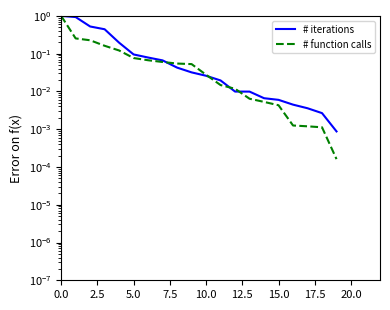

At which label is # iterations closest to 0?

19